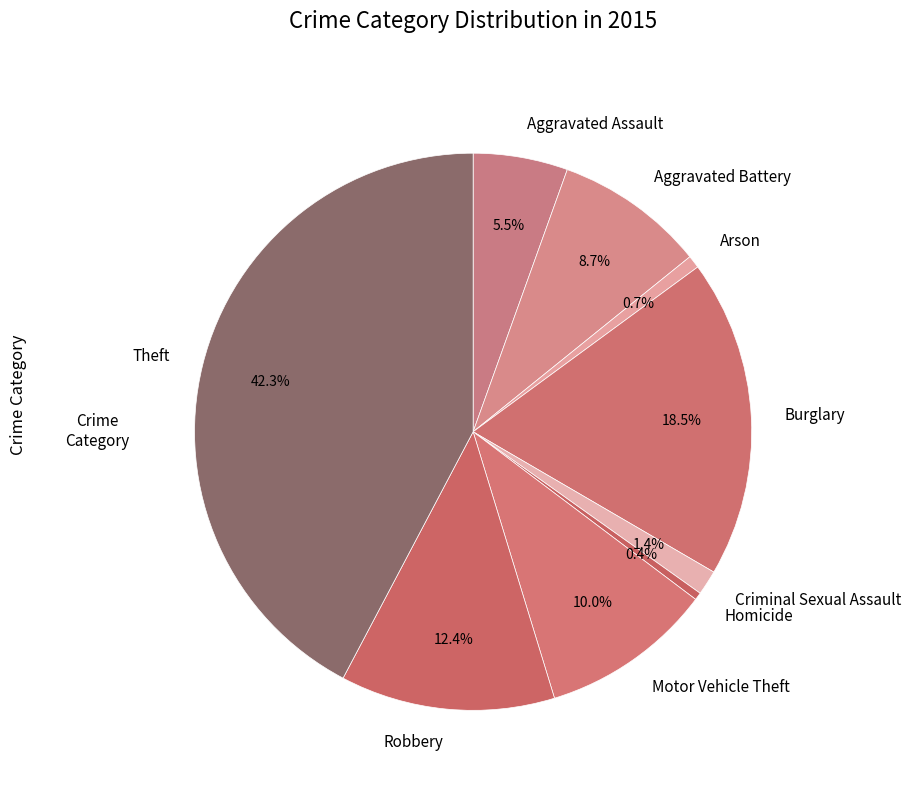

How many segments does this pie chart have?

9